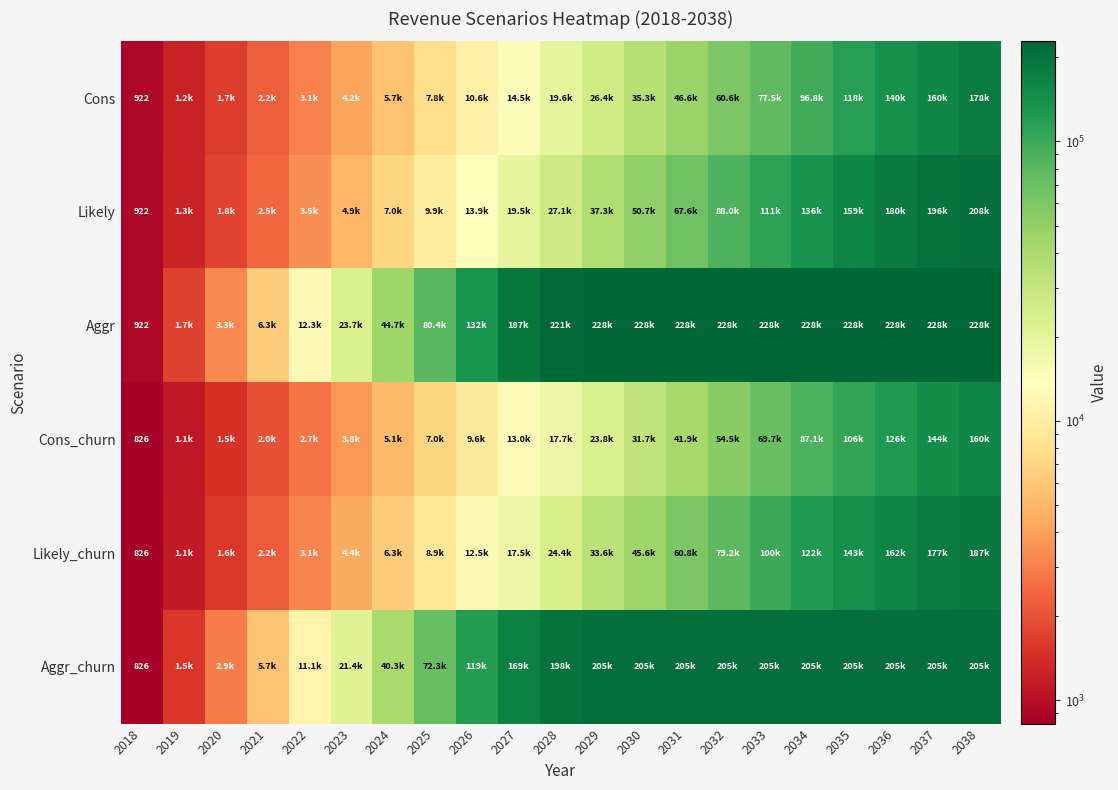

The value of Aggr at 2018 is 922.0. True or false?

True